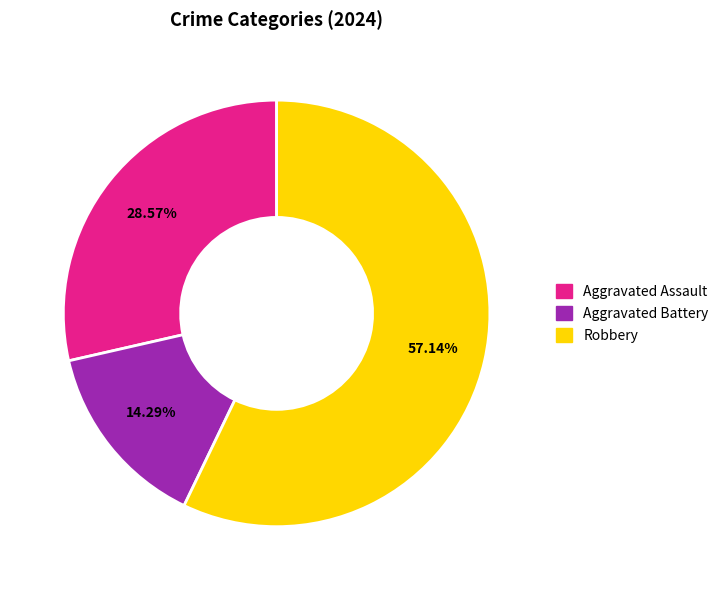

Is it true that Aggravated Assault is 20% of the pie?

False